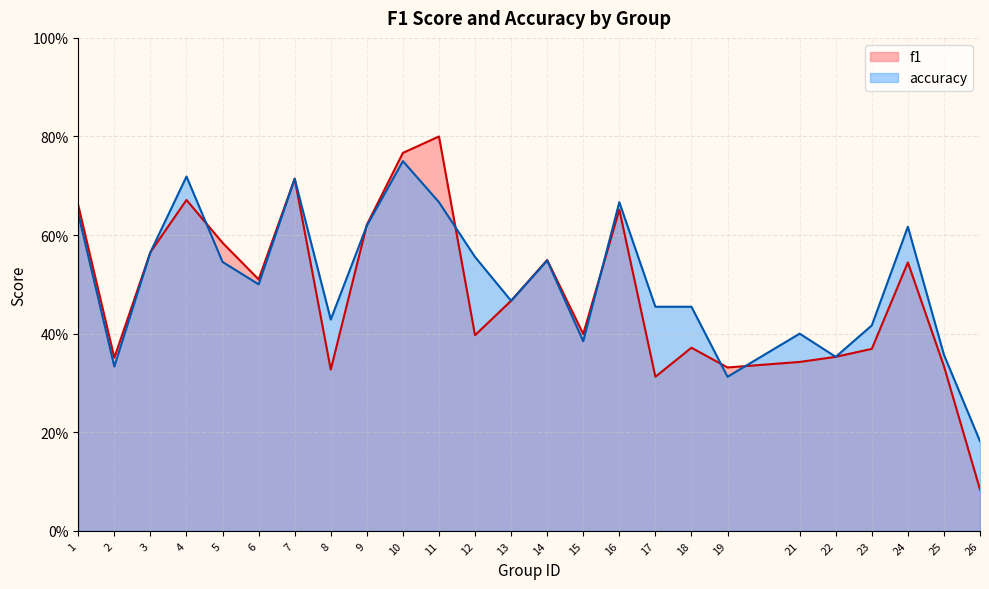

What is the value of the f1 point at the 14th from the left?

0.5